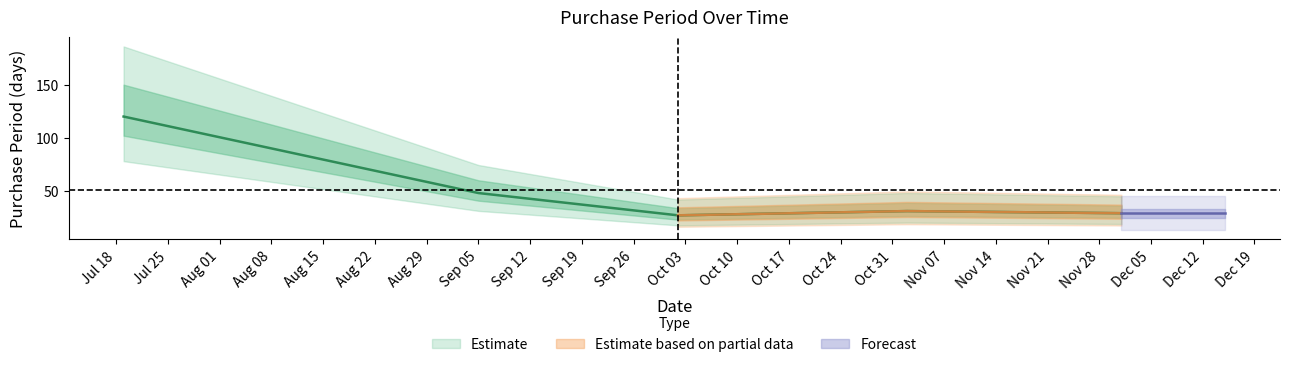

Read the value at 2017-12-01, to the nearest 10.

30